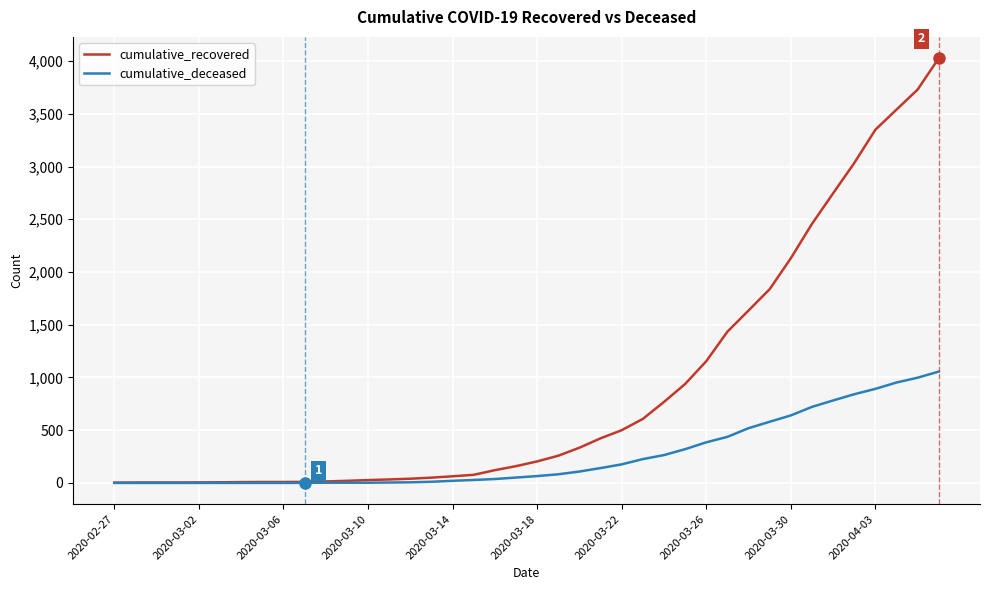

Which series has the largest total across all categories?

cumulative_recovered